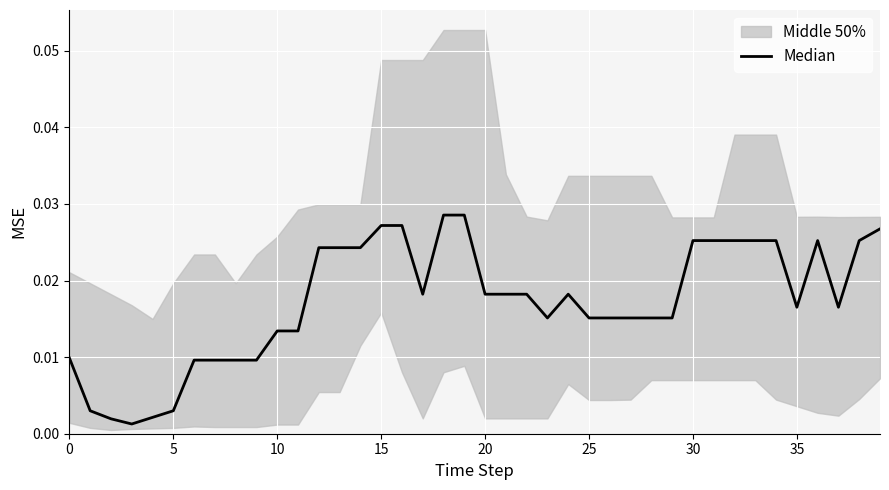

How many categories are shown in the chart?

40